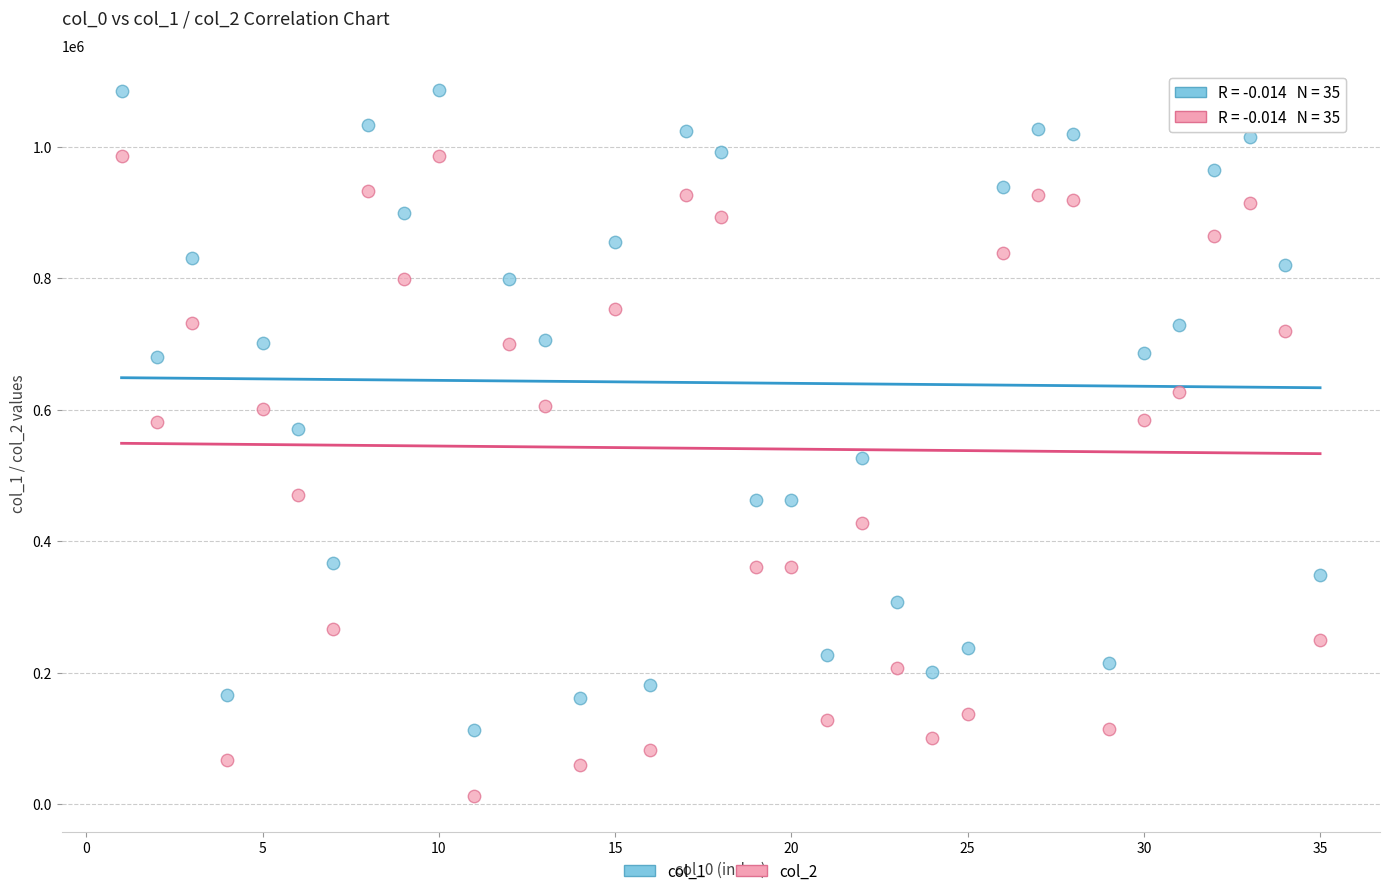

What are all the series names shown in the legend?

col_1, col_2